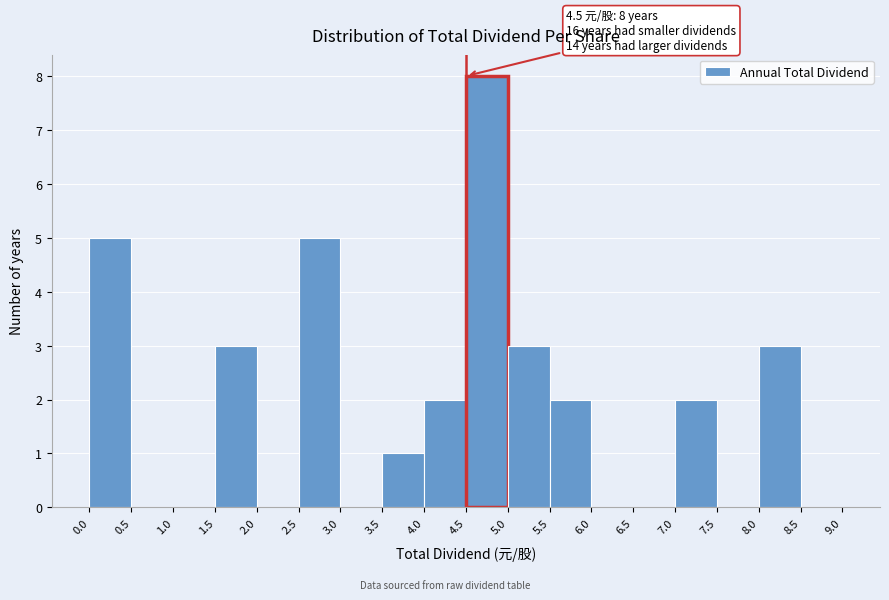

Which range on the x-axis has the tallest bar?

4.5 to 5.0